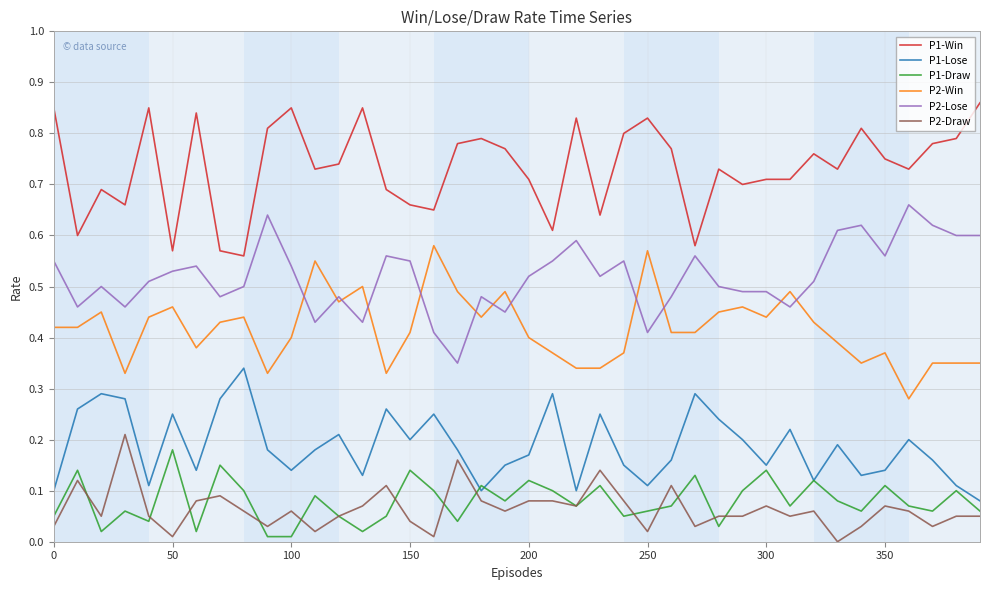

True or false: P1-Win and P1-Draw cross at least once.

False